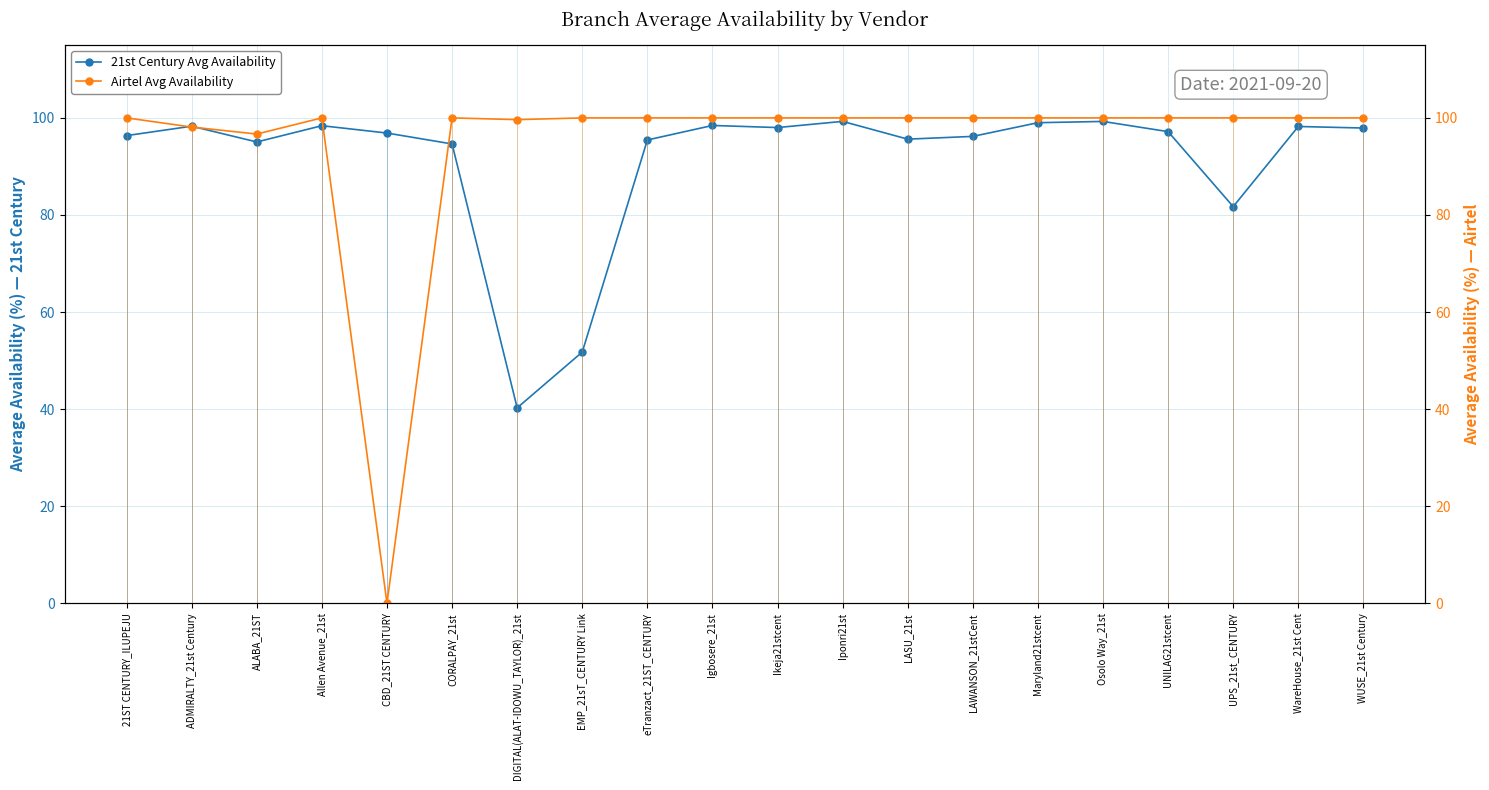

What is the difference between the highest and lowest values at UNILAG21stcent?

2.8